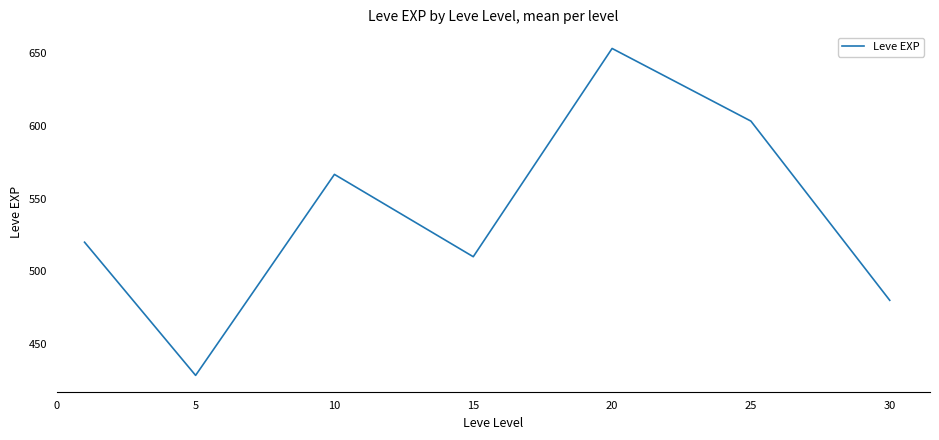

What is the difference between the second highest and minimum values?

175.0